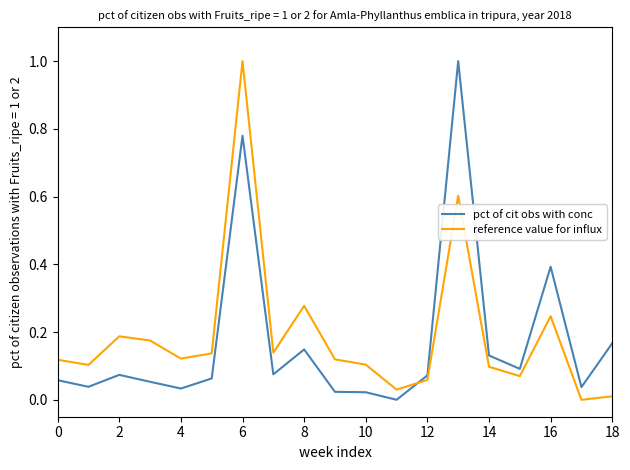

After their last crossing, which series has the higher values: pct of cit obs with conc or reference value for influx?

pct of cit obs with conc